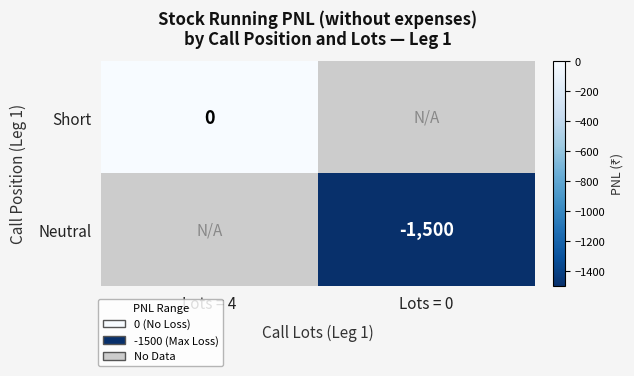

Is it true that Short equals 0.0 at Lots = 4?

True